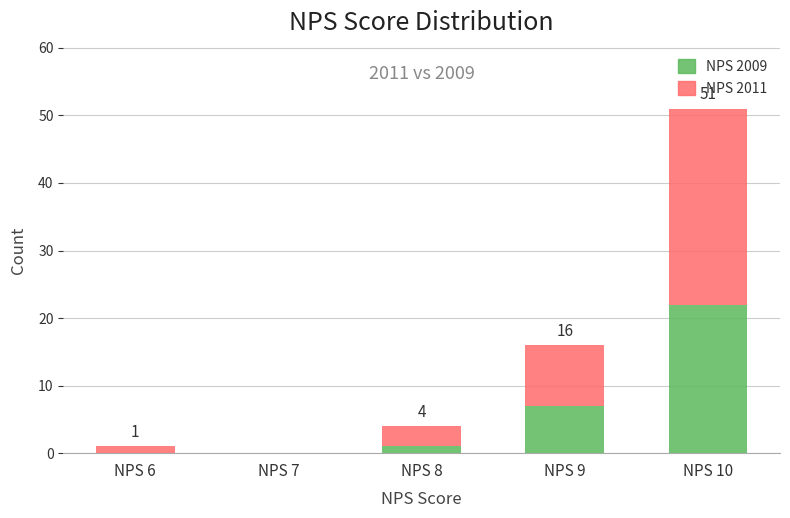

Reading right to left, transcribe the values for NPS 2009.

NPS 10=22	NPS 9=7	NPS 8=1	NPS 7=0	NPS 6=0